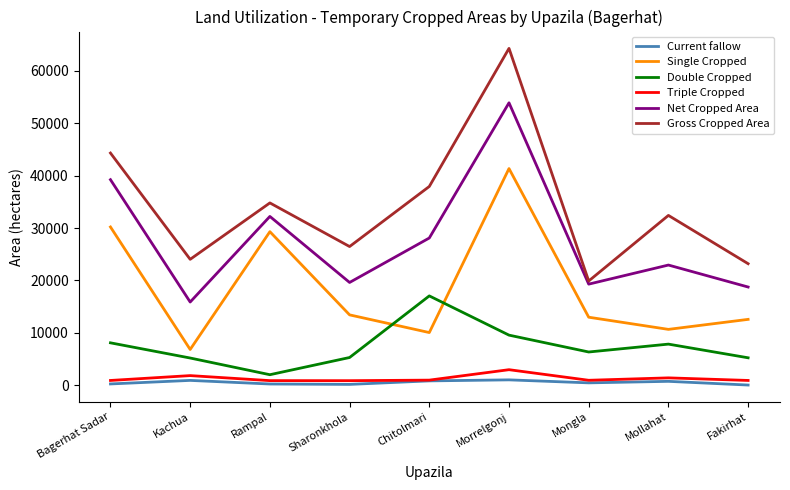

True or false: Current fallow and Single Cropped intersect in this chart.

False